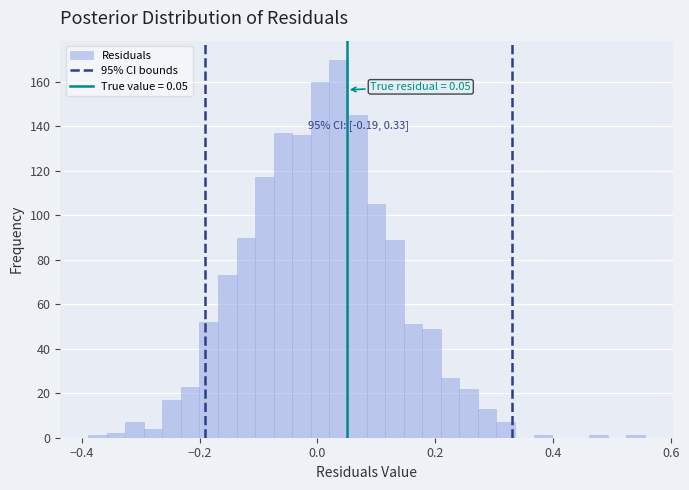

Read against the x-axis, roughly where is the centre of the tallest bar?

0.04